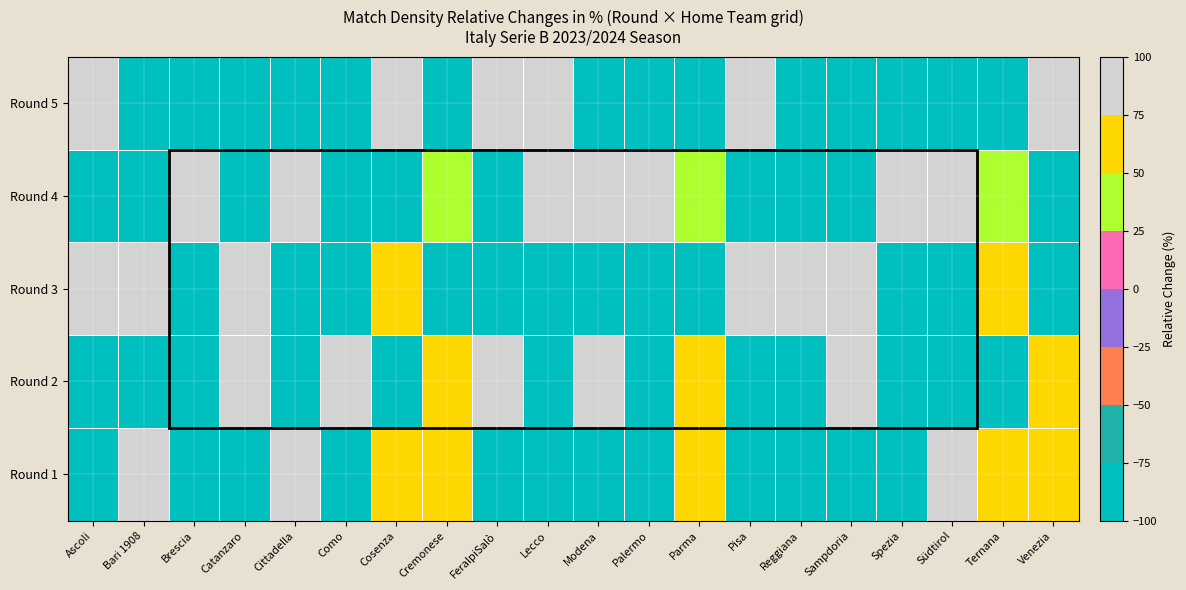

At how many categories does at least one series exceed 222?

9